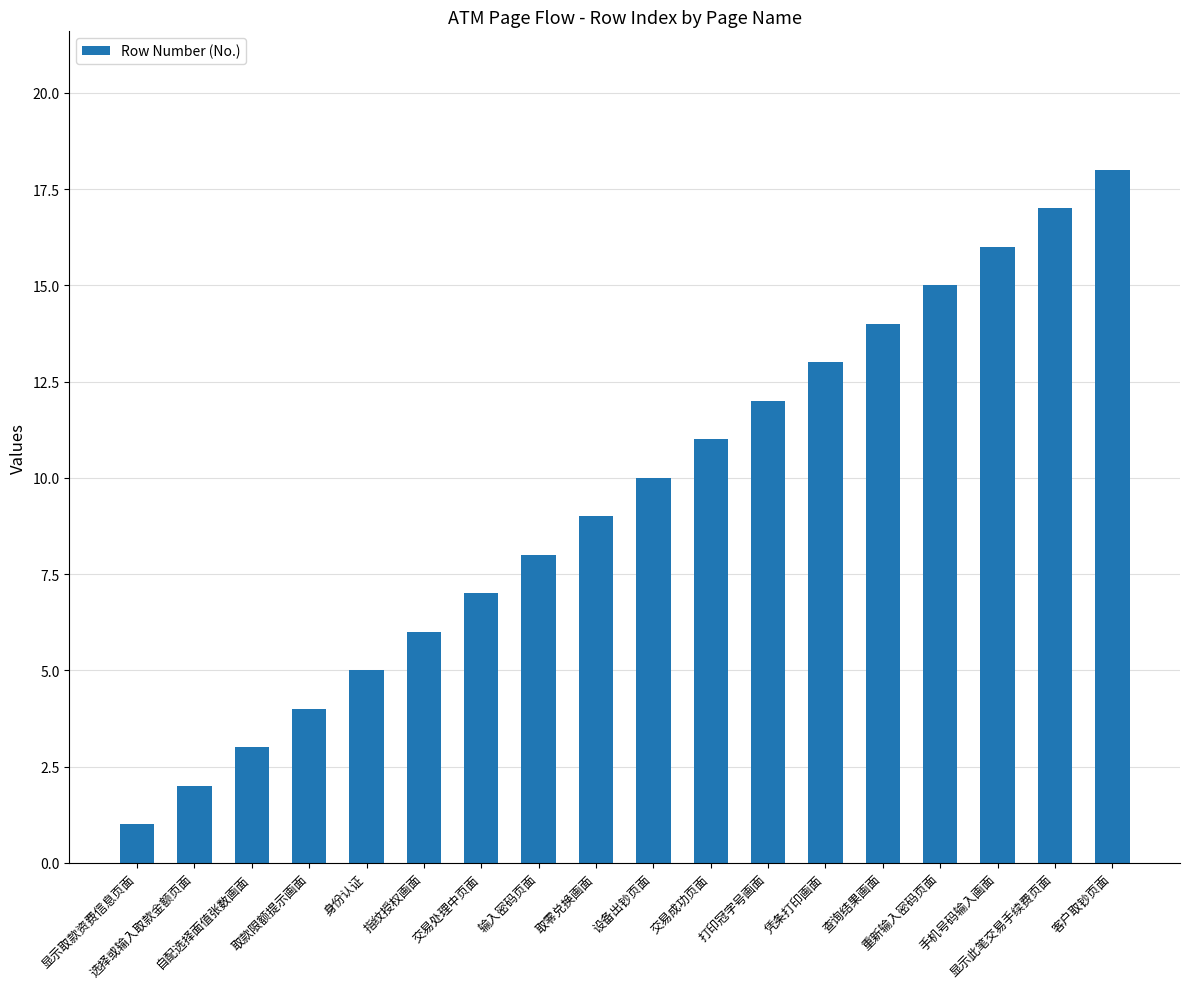

What is the difference between the maximum and second lowest values?

16